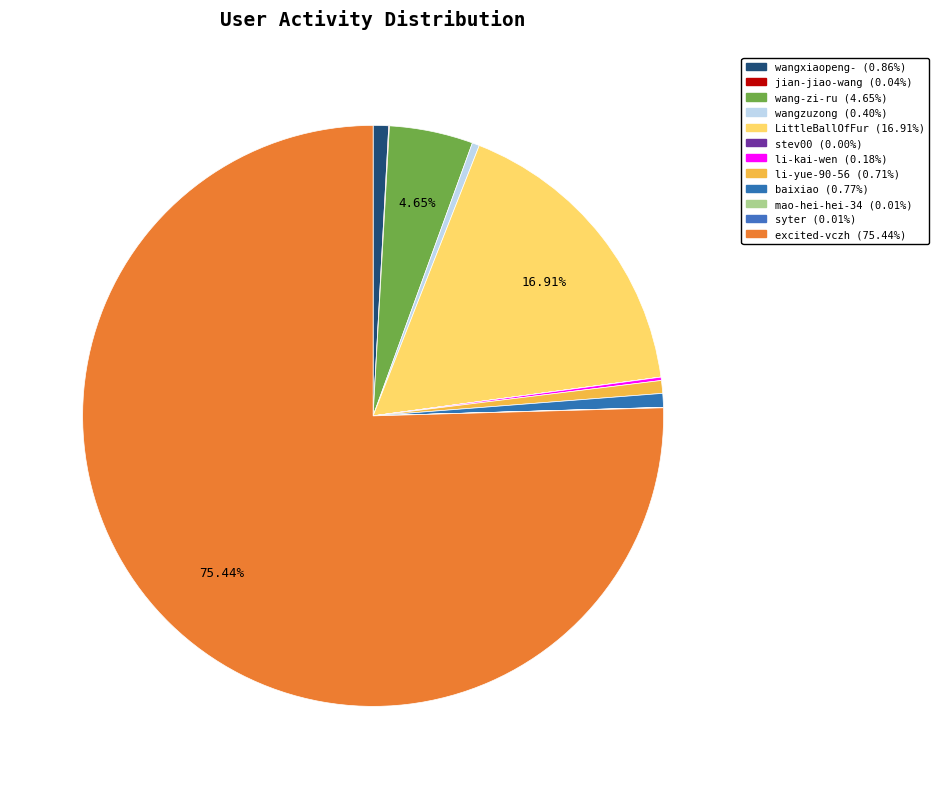

What percentage is NOT represented by wang-zi-ru?

95.3%